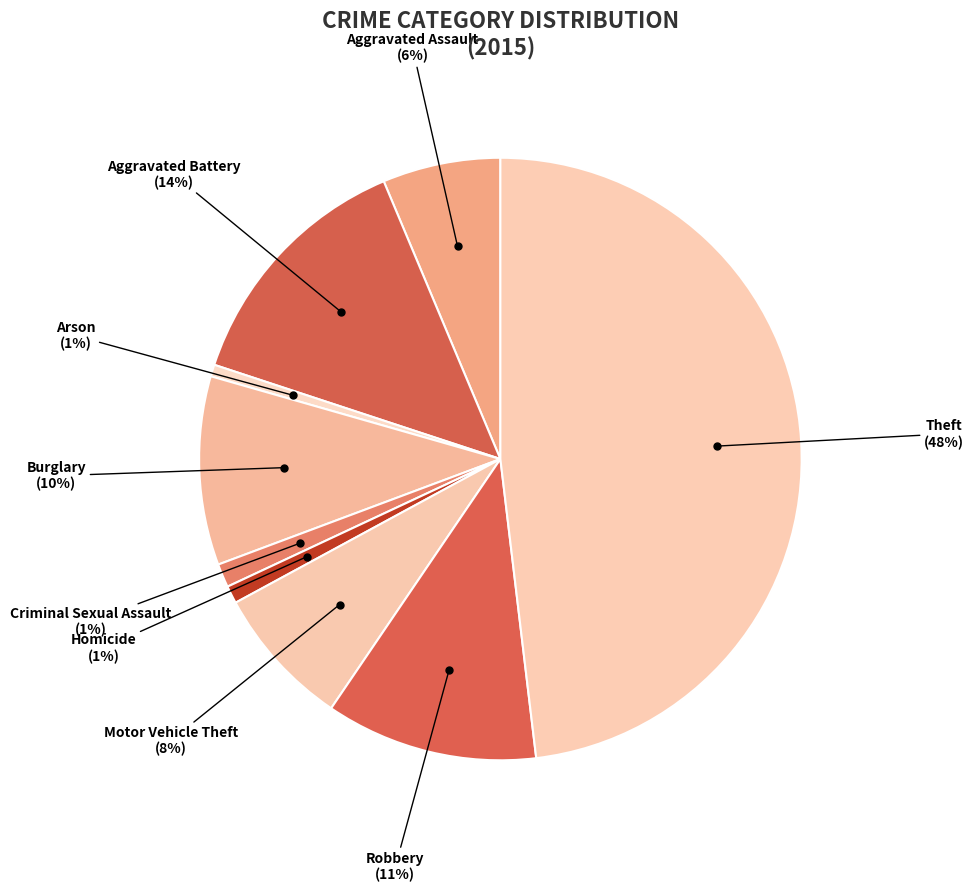

What percentage is the Motor Vehicle Theft slice, to the nearest percent?

8%